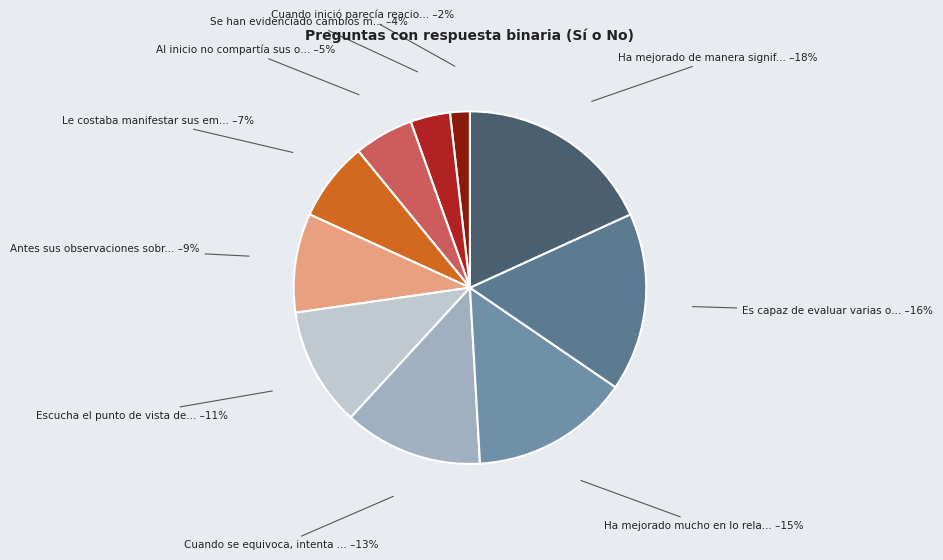

How many slices are in this pie chart?

10